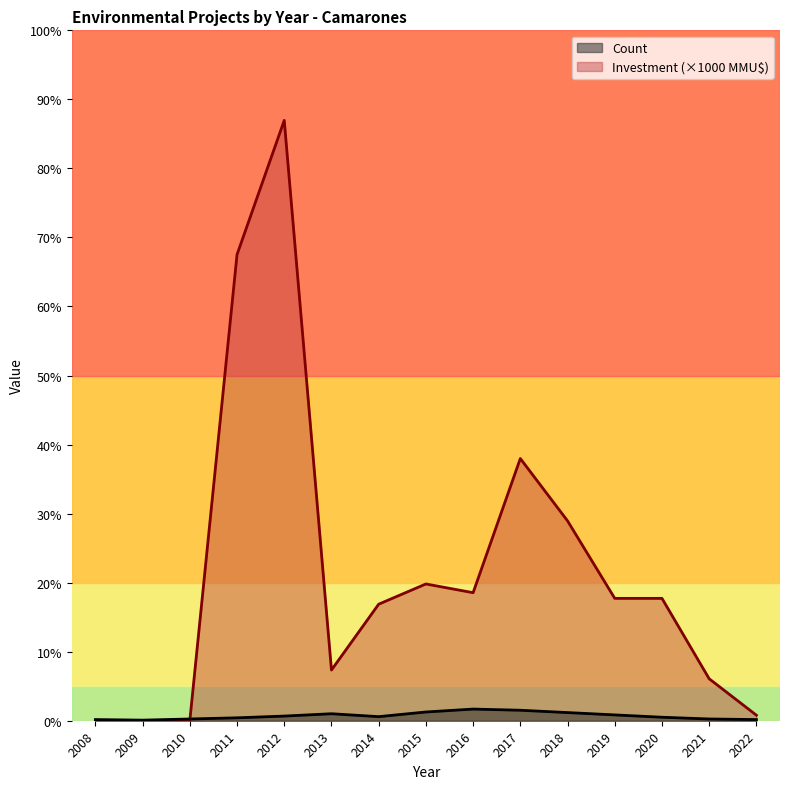

How many values in the Count series exceed 7?

7